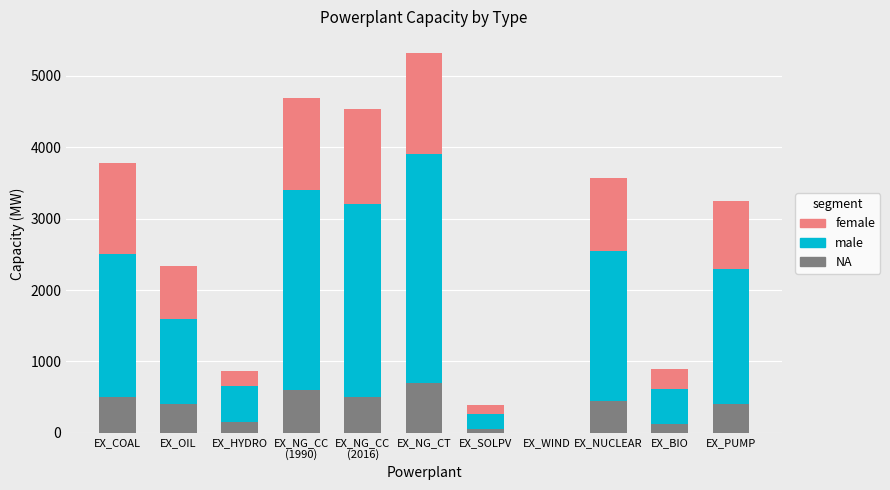

True or false: NA has a value of 150.0 at EX_HYDRO.

True